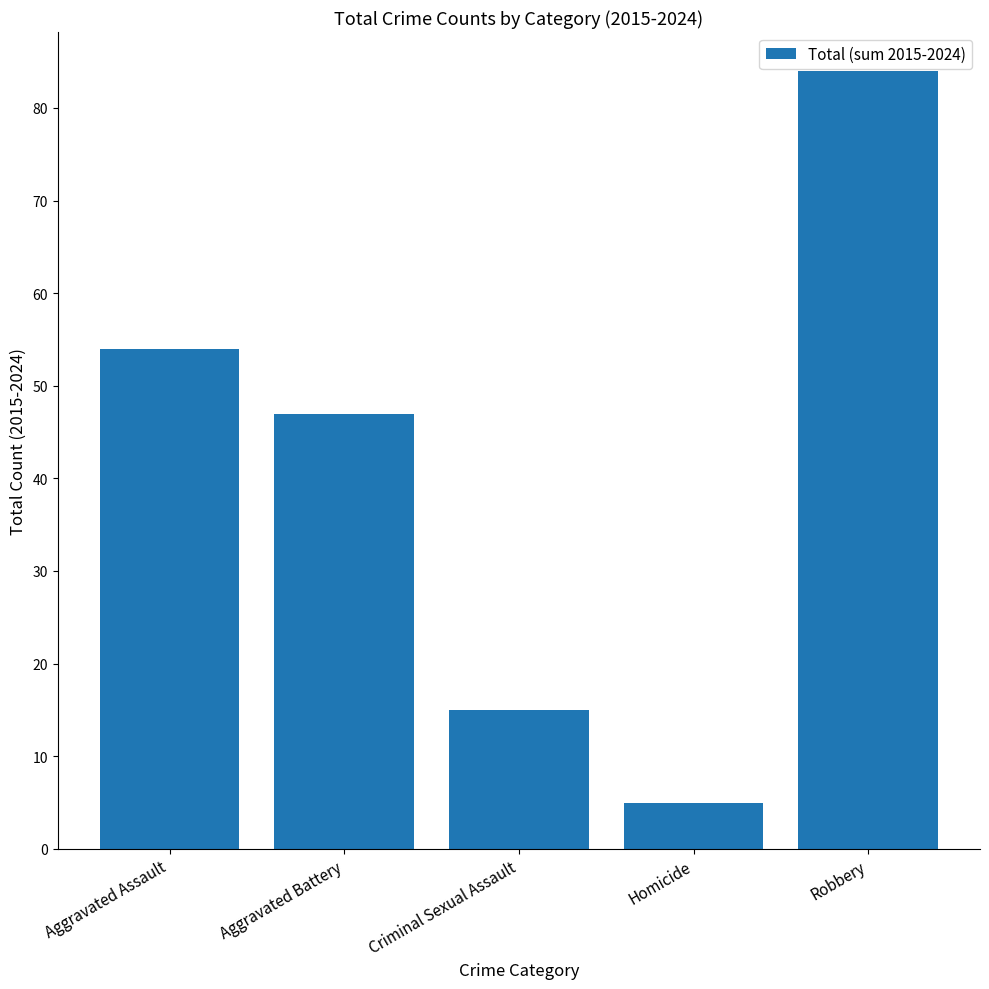

Reading left to right, what are all the values shown in this chart?

54	47	15	5	84